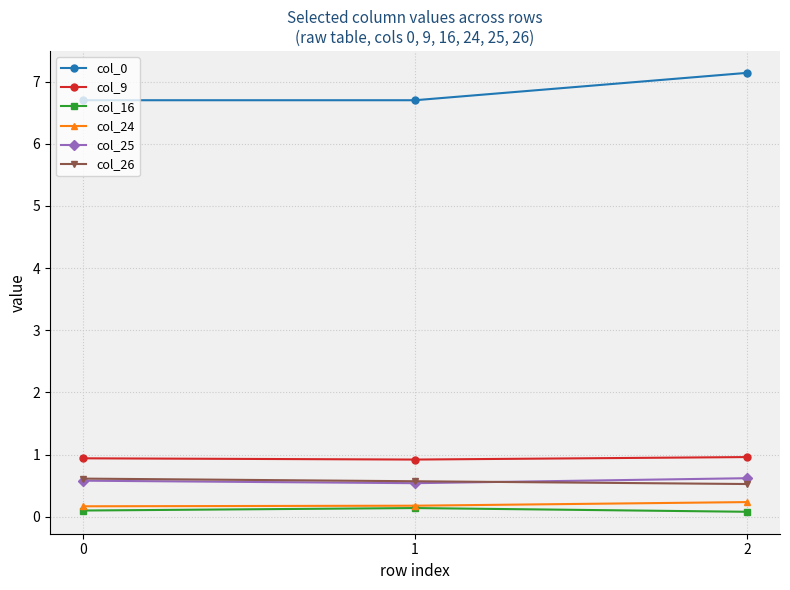

How many lines are shown in the chart?

6